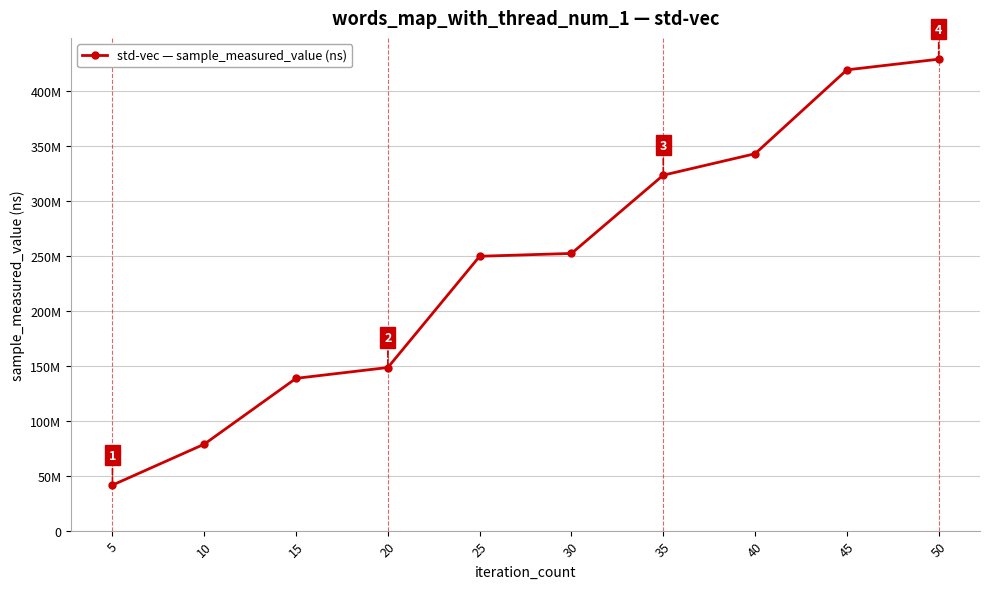

Does the chart have visible grid lines?

Yes